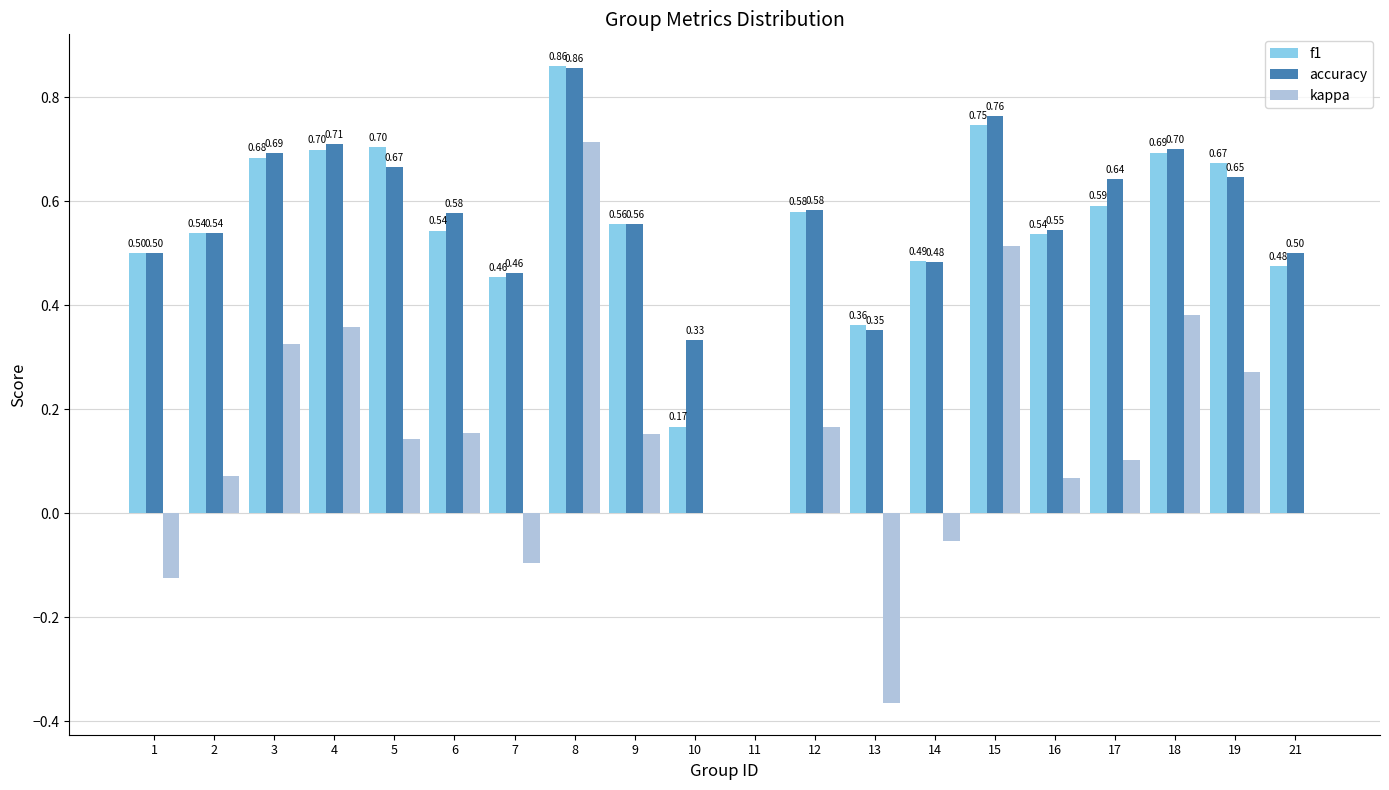

Between 4 and 19, which series saw the biggest shift?

kappa